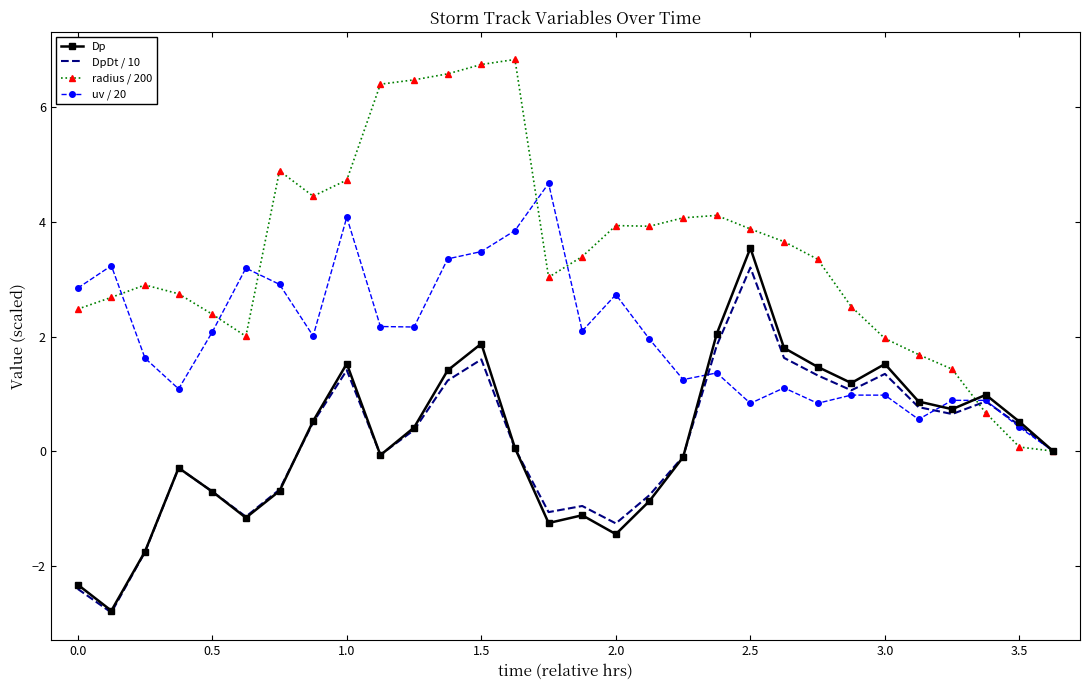

What is the greatest value displayed?

6.8